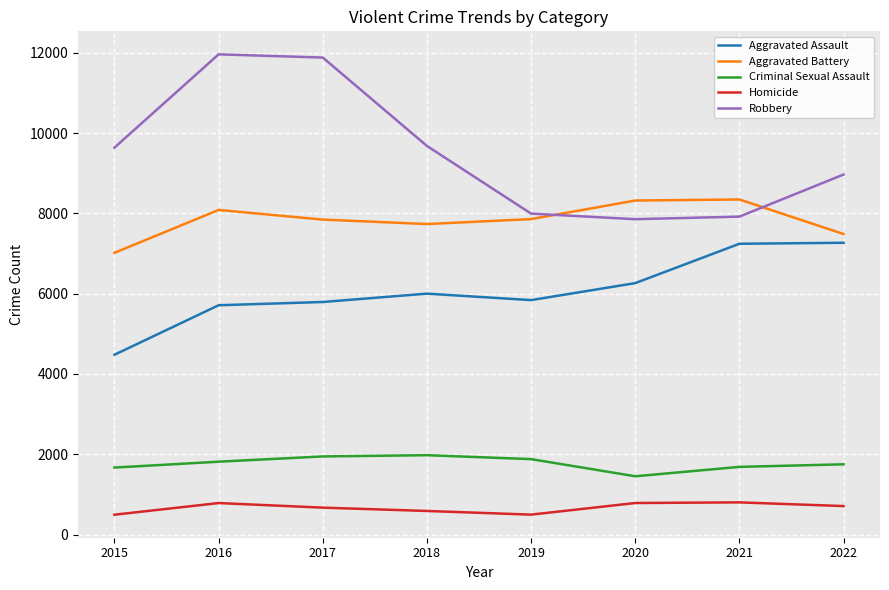

What is the maximum value shown in the chart?

11960